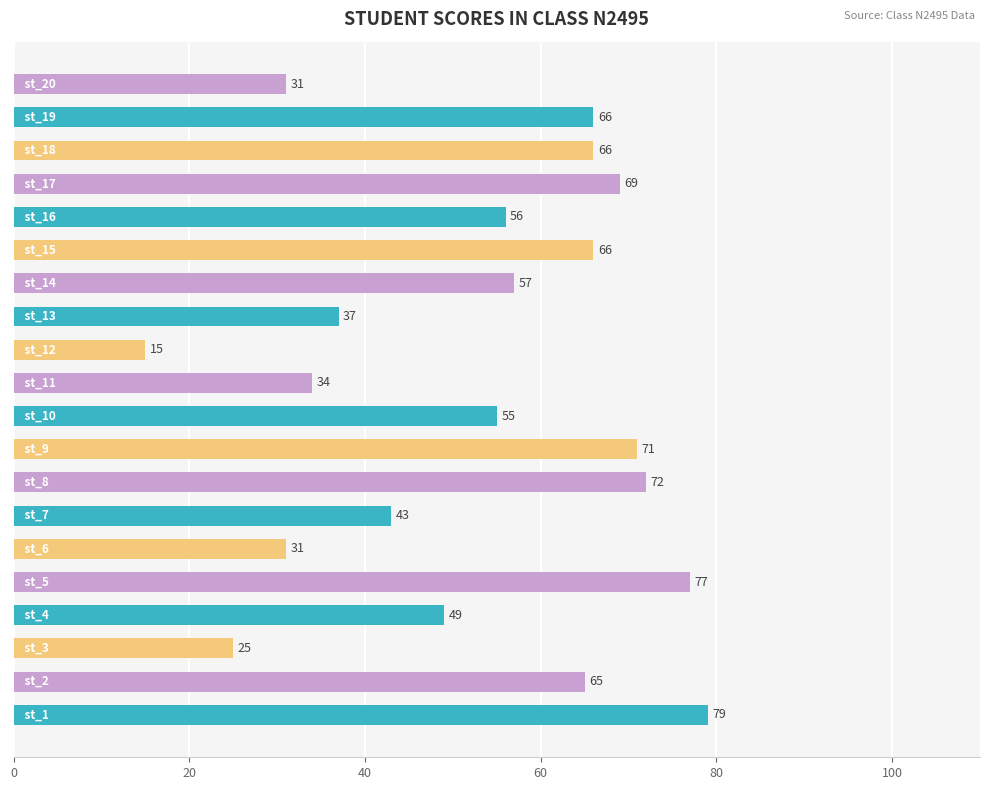

What is the minimum value shown in the chart?

15